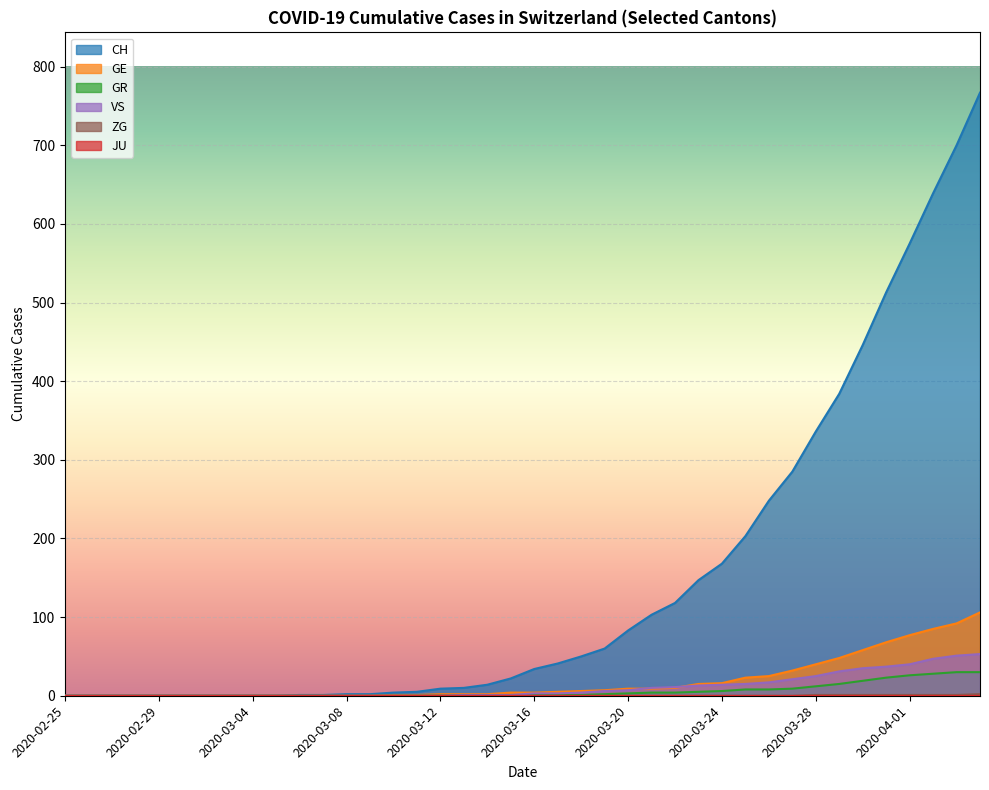

True or false: ZG and CH cross at least once.

False